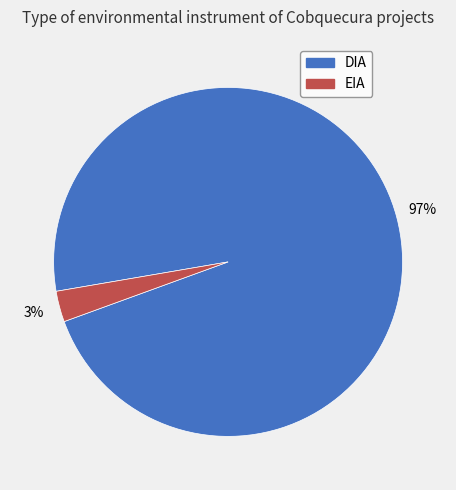

Does DIA account for over 50% of the chart?

Yes